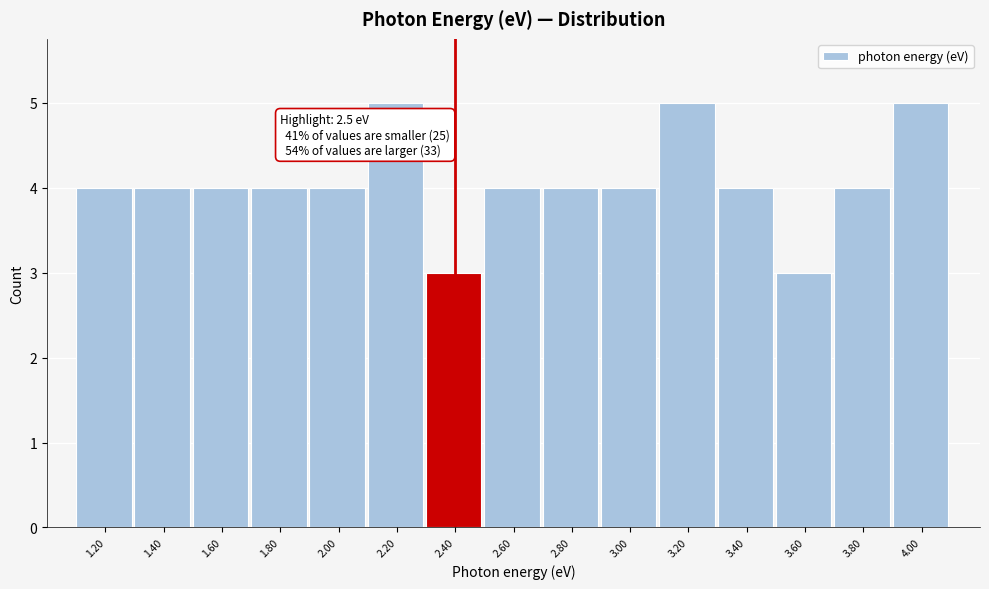

Reading left to right, list all the values displayed in this chart.

4	4	4	4	4	5	3	4	4	4	5	4	3	4	5